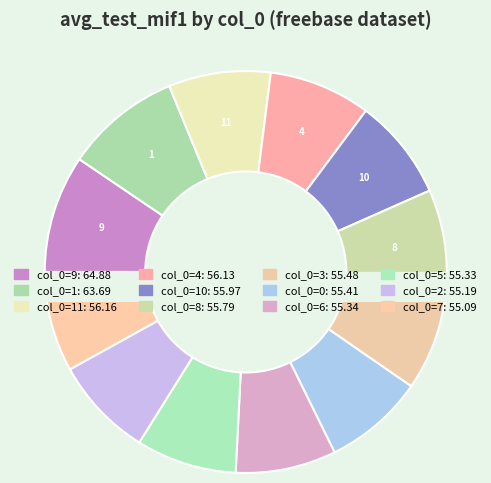

Which category has the smallest portion of the pie?

7